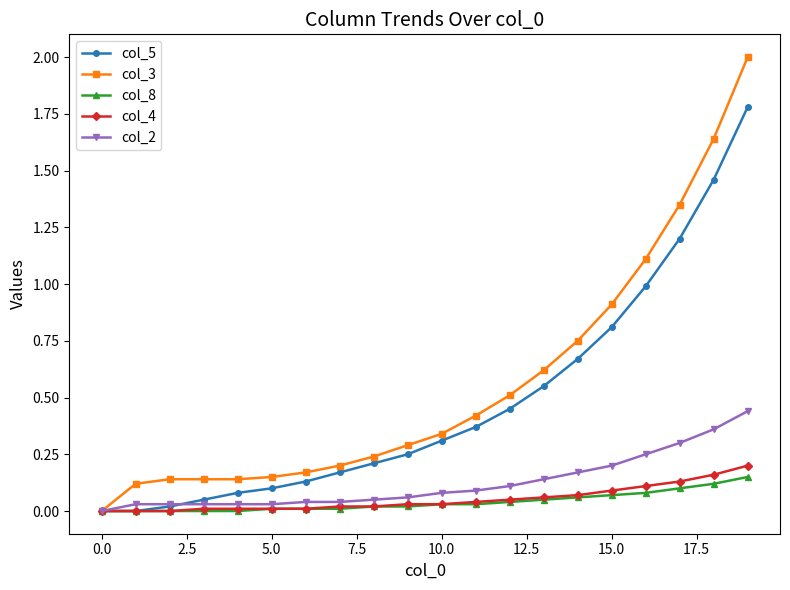

What is the maximum value shown in the chart?

2.0